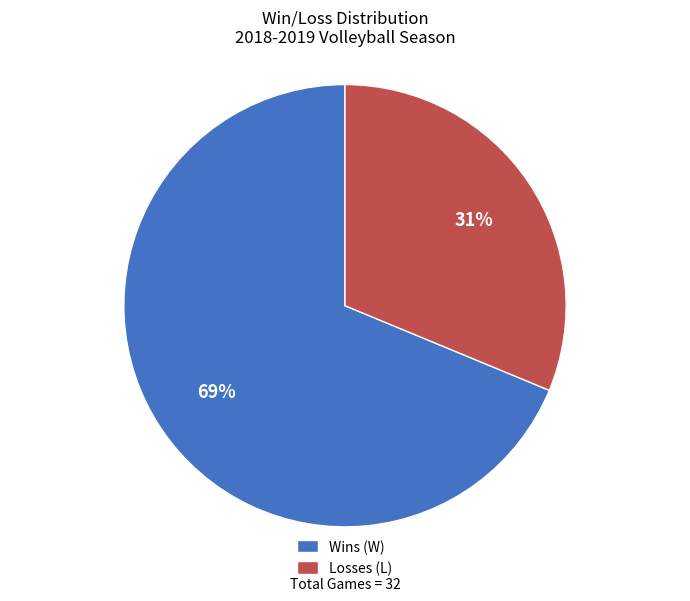

Count the number of slices in the pie.

2